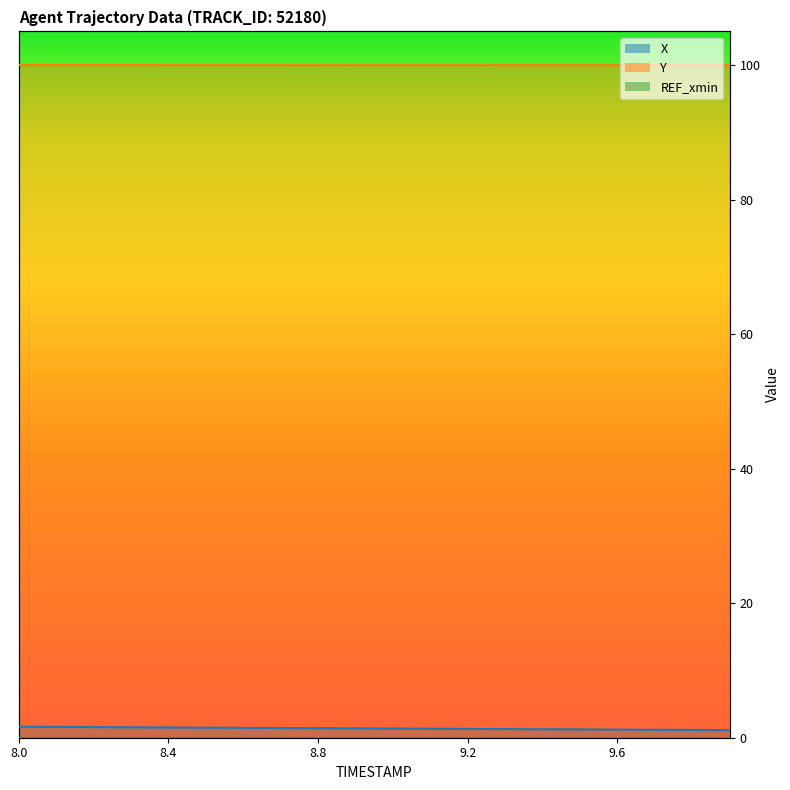

True or false: Y and X cross at least once.

False